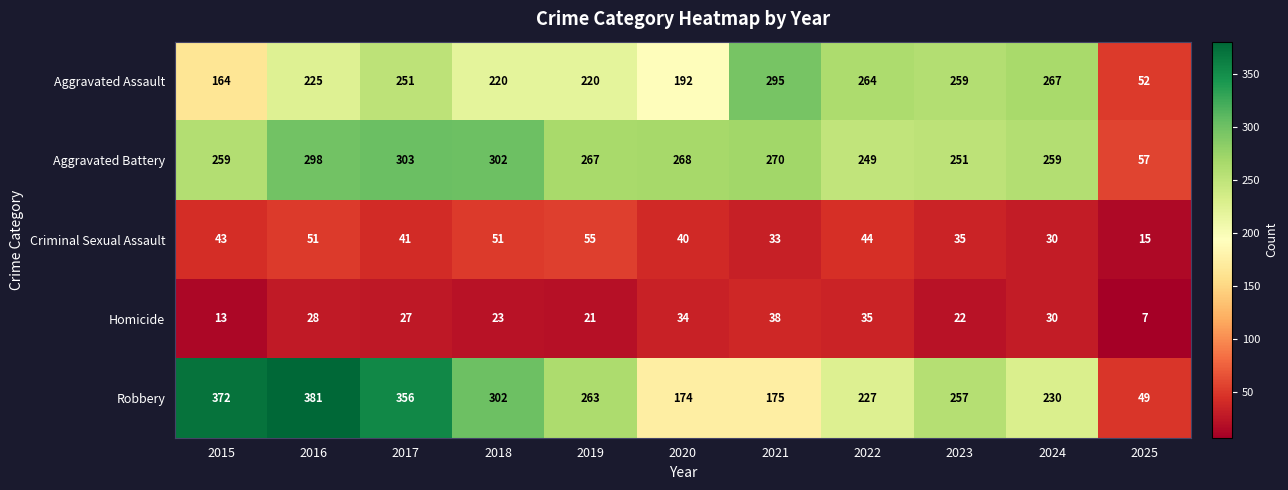

True or false: Homicide has a value of 64 at 2021.

False